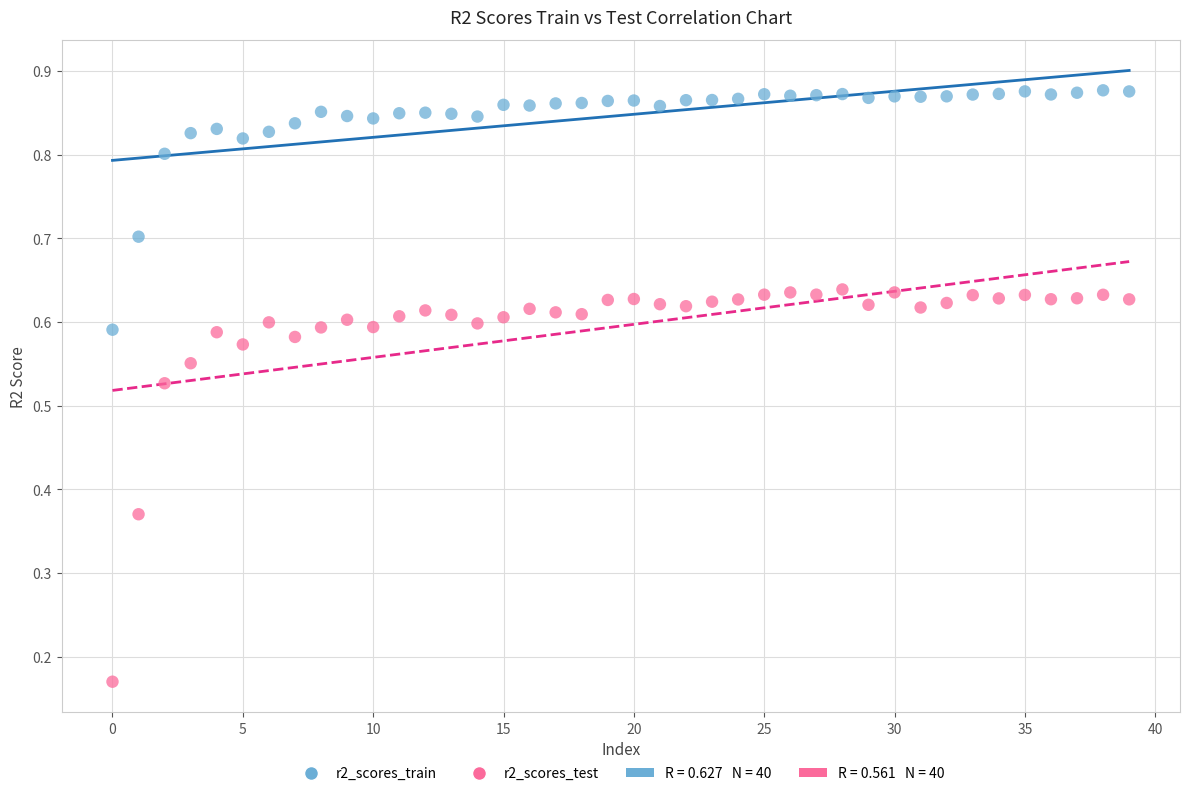

Across all data points, what is the range of Y values (max minus min)?

0.7